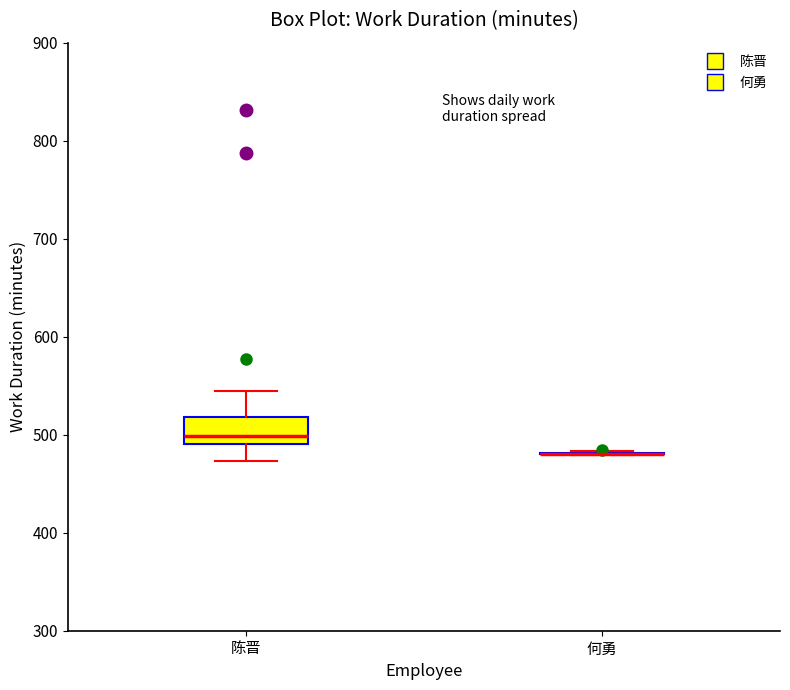

Reading left to right, transcribe this box plot: for each box, give where its median line is, the range the box spans, and where its two whiskers end, as read against the y-axis. The values are not printed on the chart, so give them approximately, as read against the axis.

陈晋: median 500, box 490 to 520, whiskers 470 to 550
何勇: box collapsed to a line at 480, whiskers 480 to 480